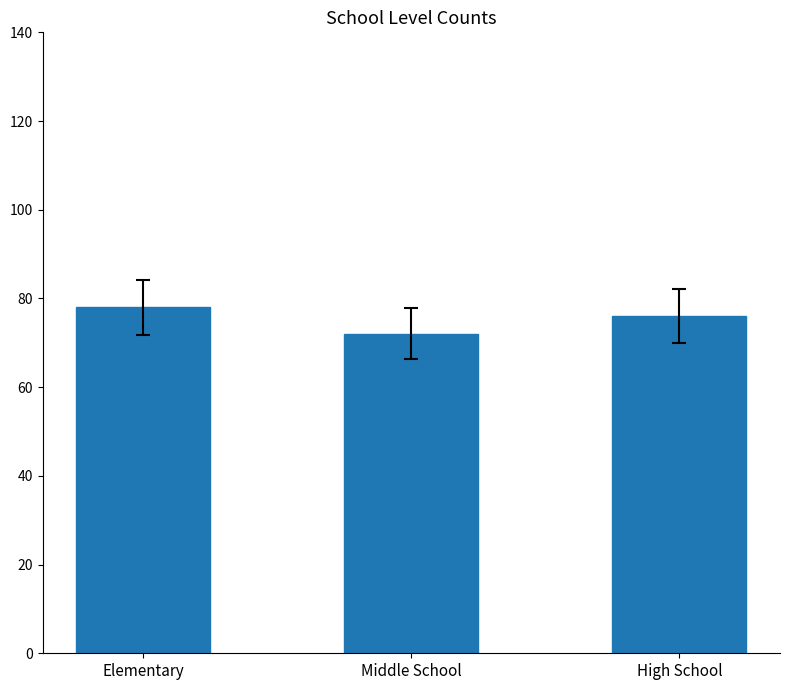

Does the chart contain stacked bars?

No